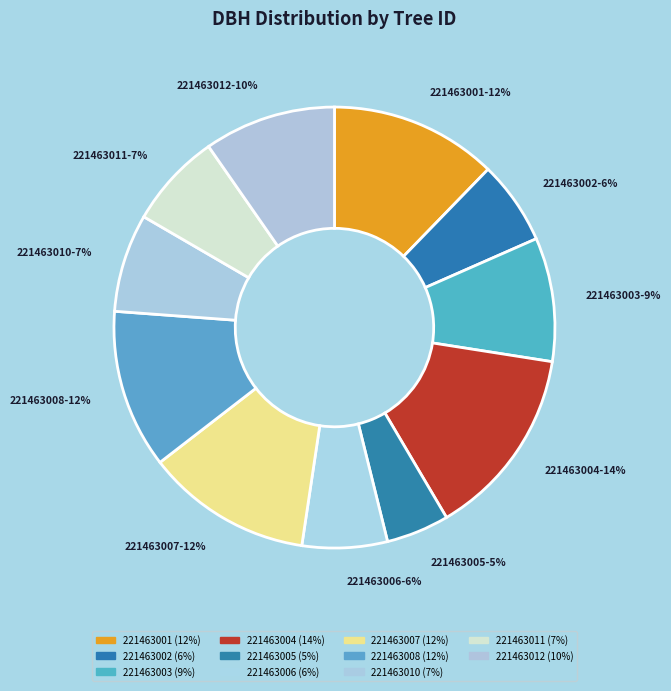

To the nearest percent, what is the difference between the 221463003 and 221463010 slice percentages?

2%